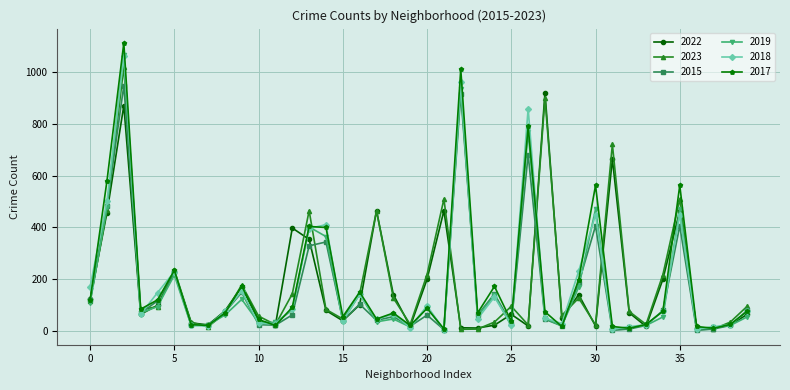

True or false: 2017 has more than 0 points higher than both neighbors.

True